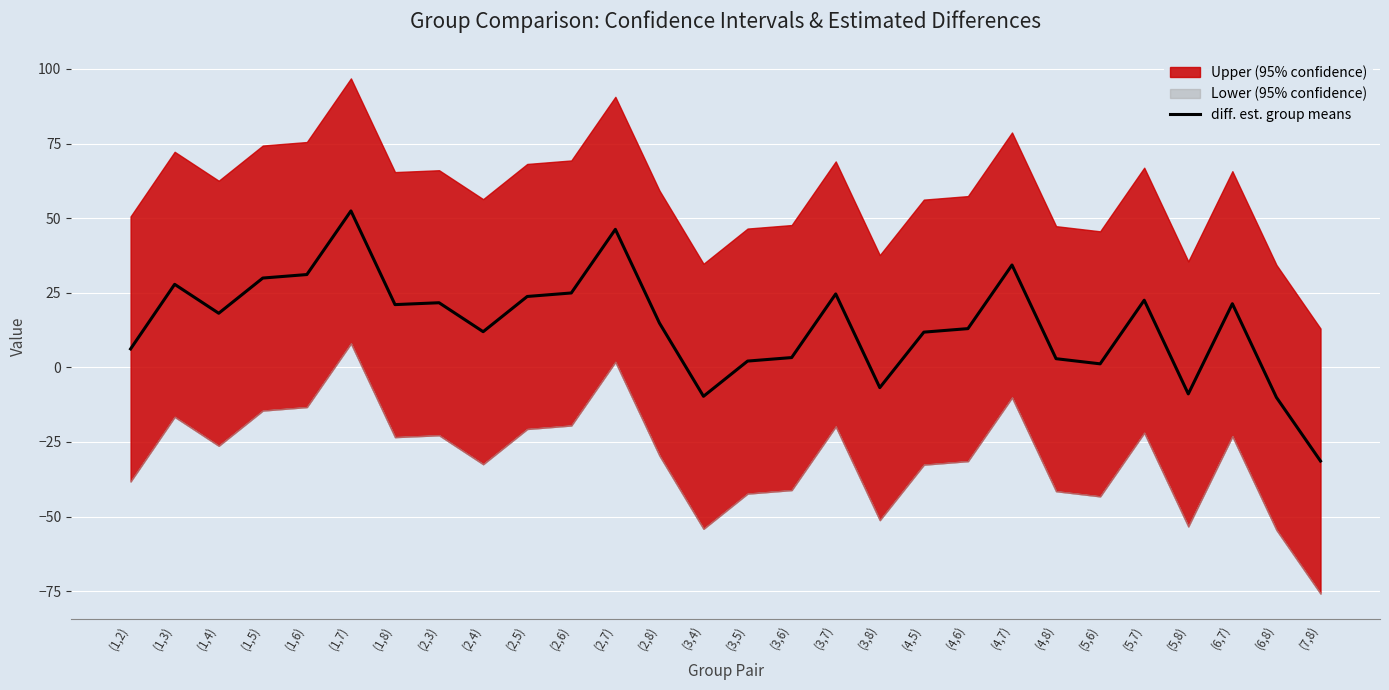

What is the approximate value at (3,6)?

3.3